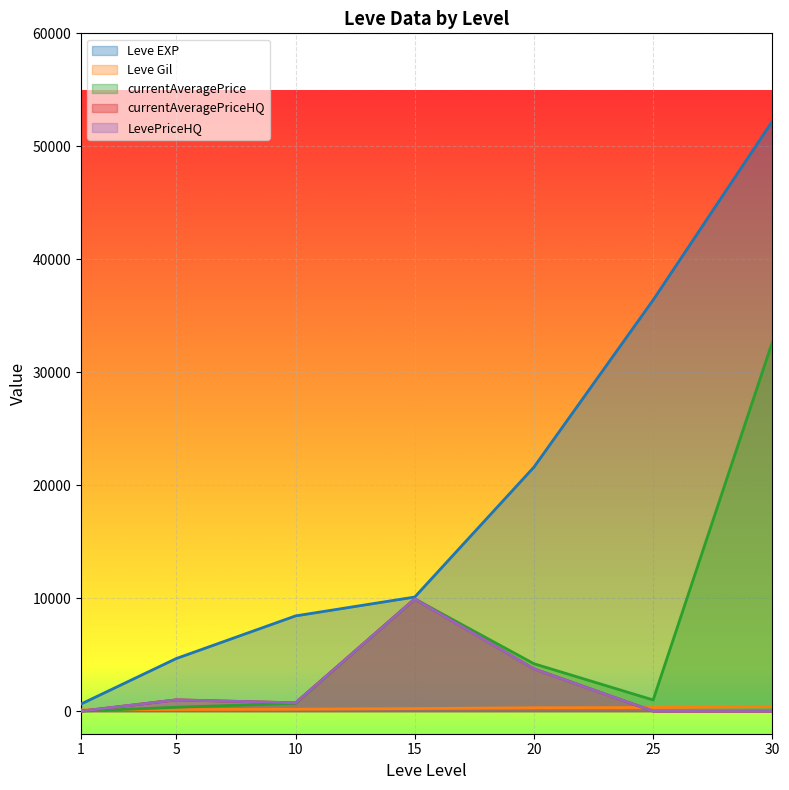

At which label does currentAveragePrice first exceed 989?

15